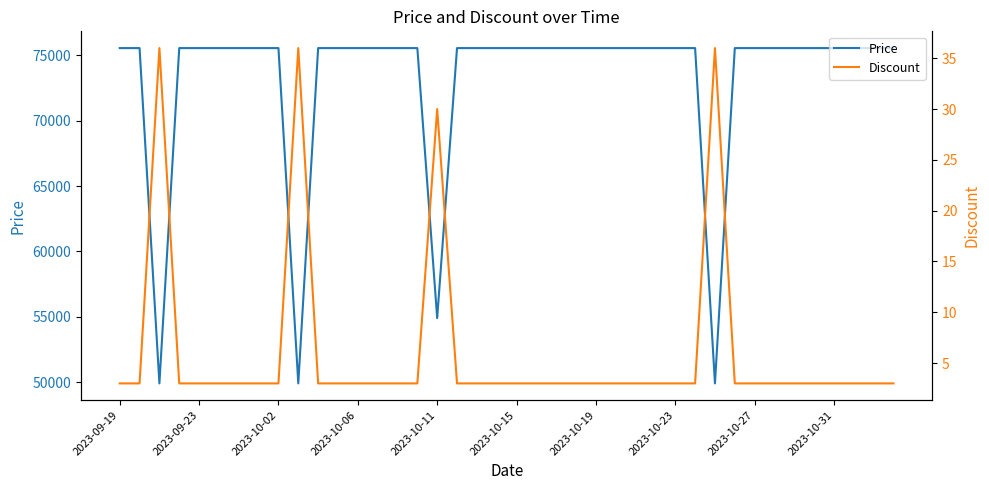

True or false: Price and Discount cross at least once.

False